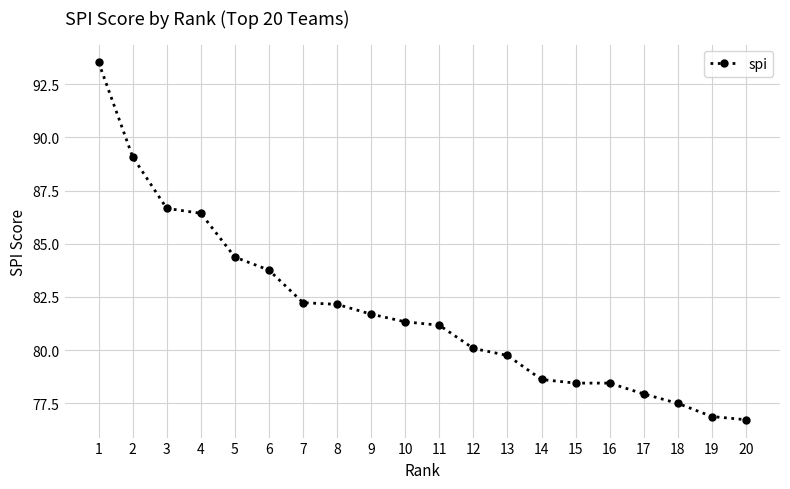

What is the smallest value displayed?

76.7